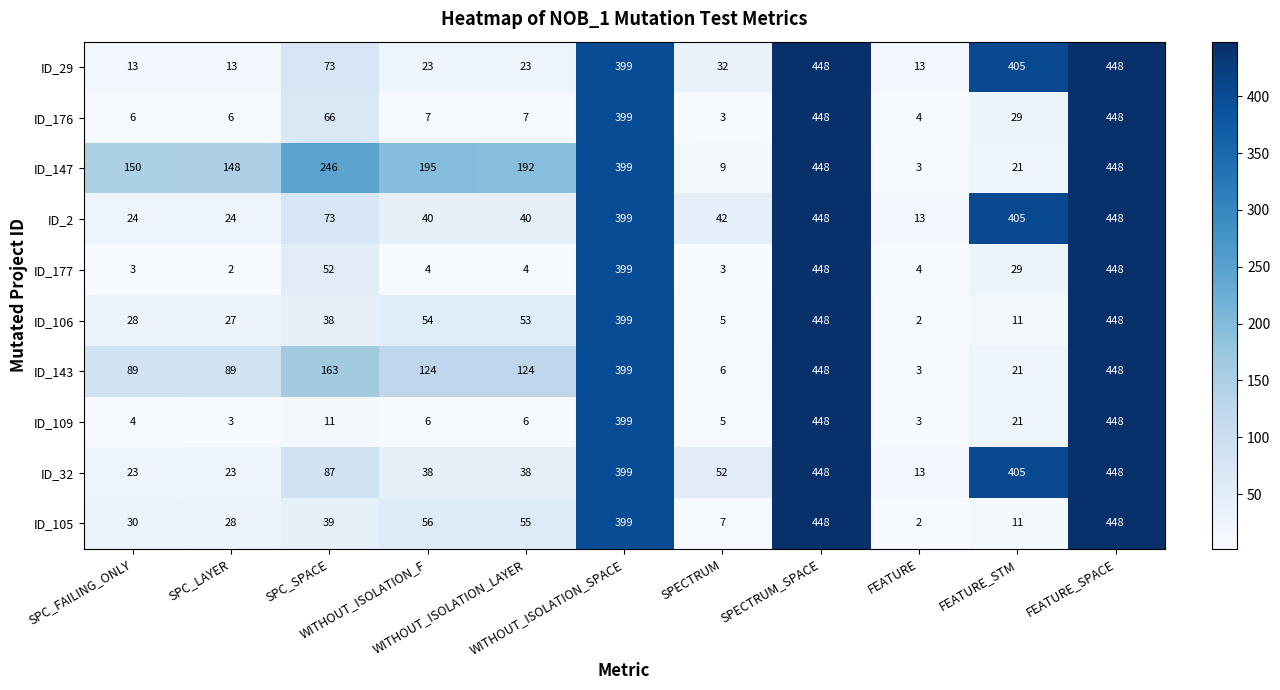

What is the average value of the ID_143 series?

174